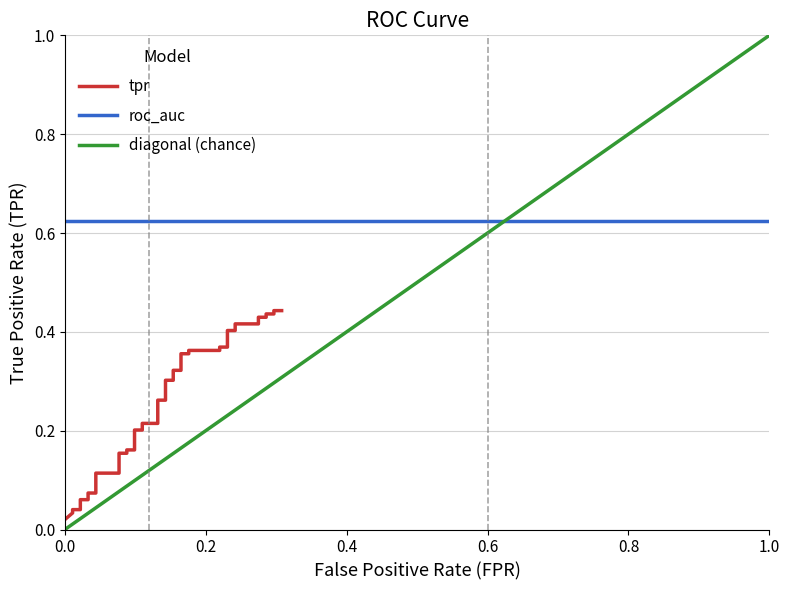

What is the average value?

0.3